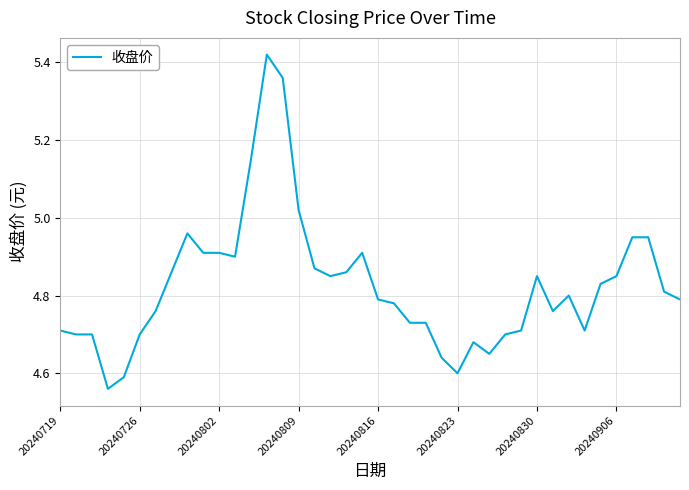

What is the difference between the maximum and minimum values?

0.9